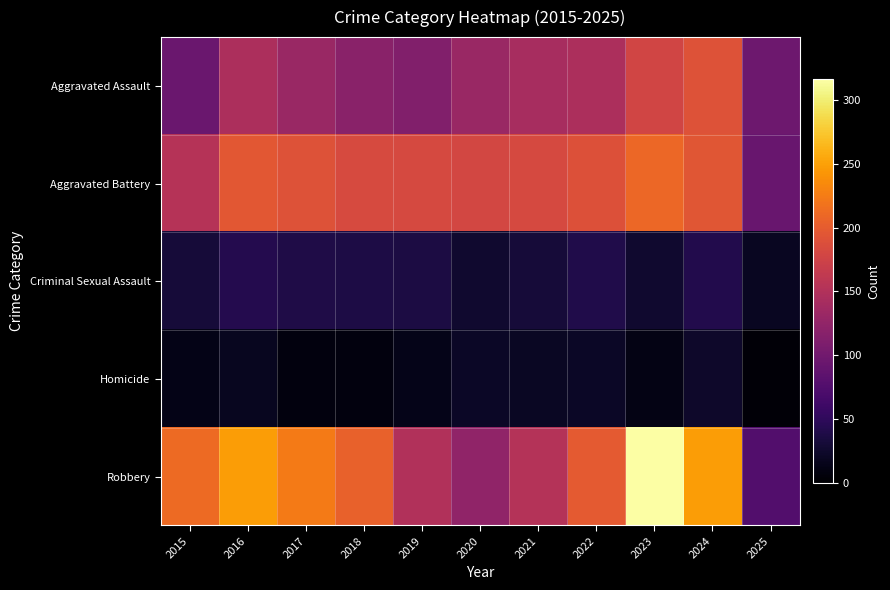

Which series has the largest total across all categories?

Robbery